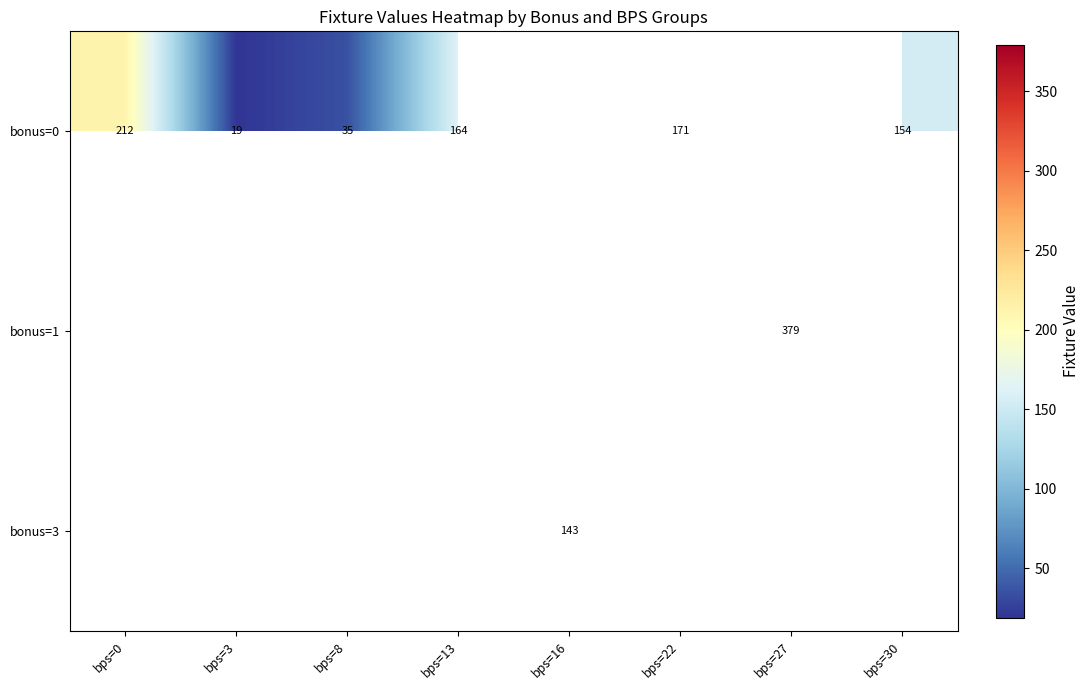

Where does the bonus=0 series first go above 211?

bps=0